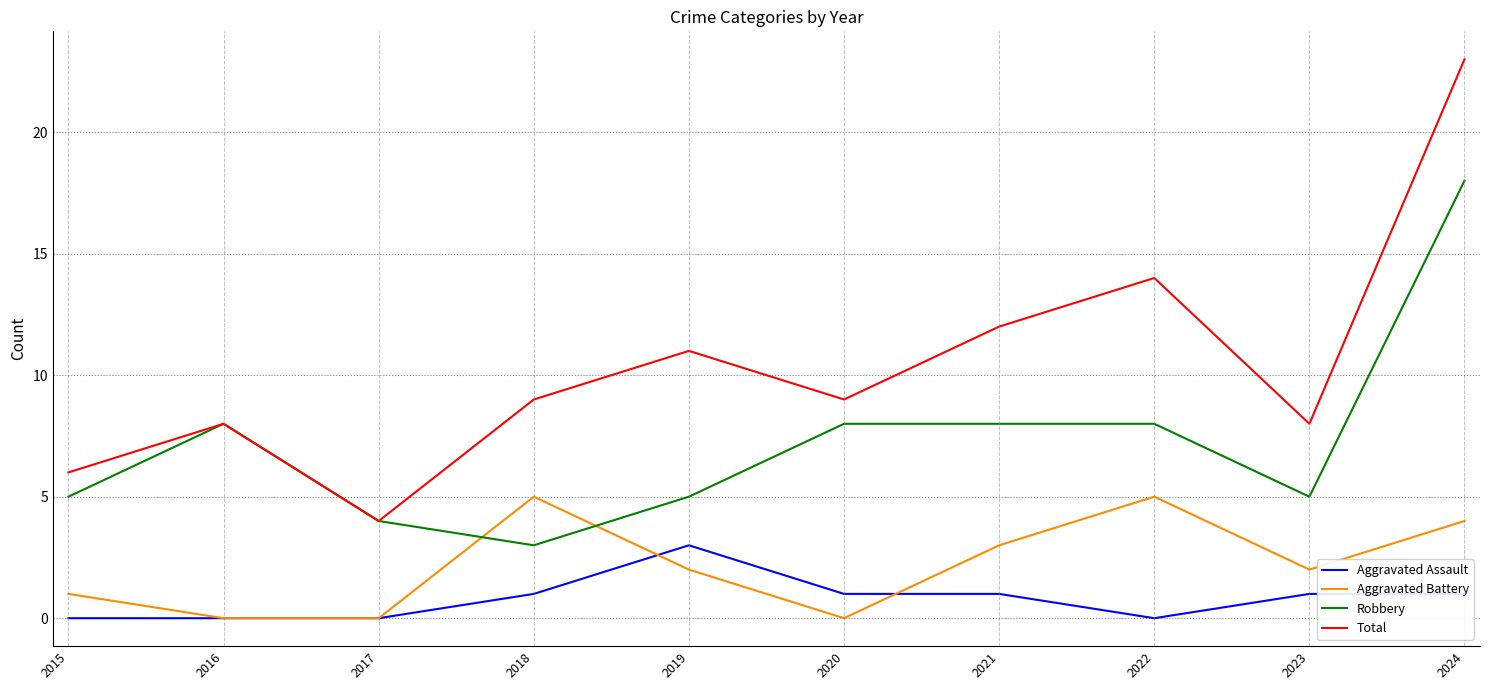

The value of Total at 2021 is 4. True or false?

False